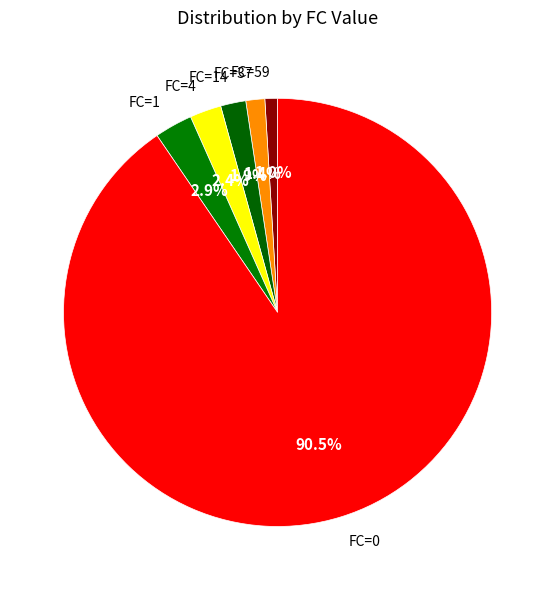

Combined, do FC=14 and FC=59 account for over 50%?

No